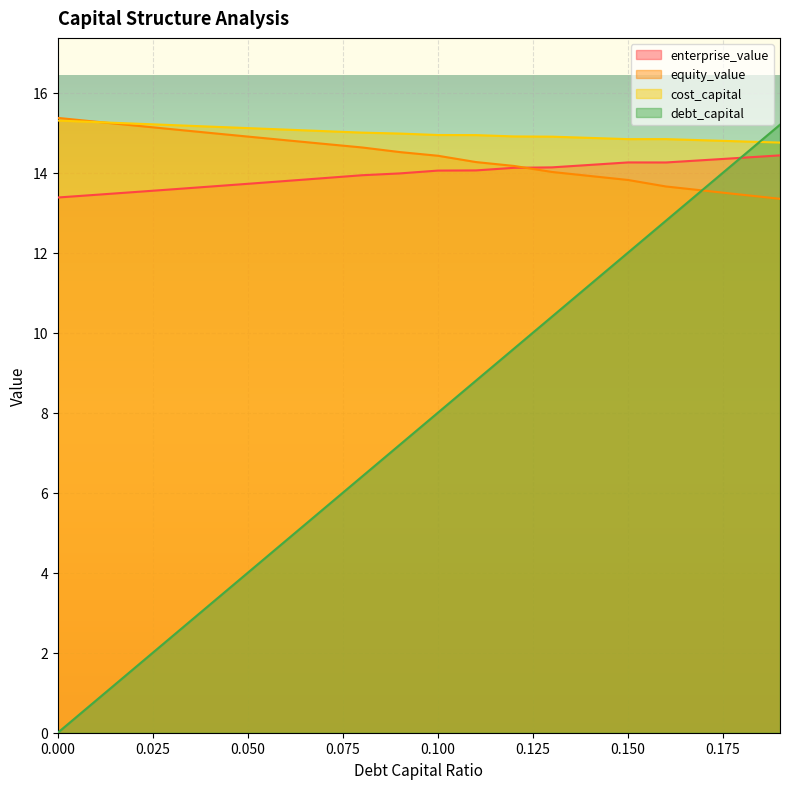

What is the lowest value of the cost_capital series?

14.8